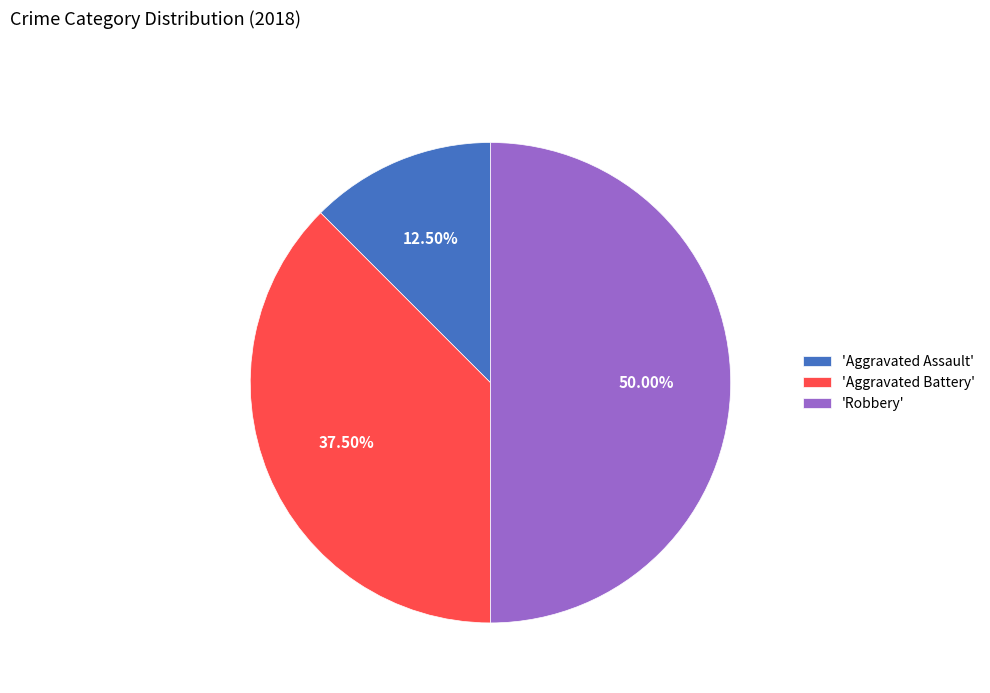

How many segments does this pie chart have?

3